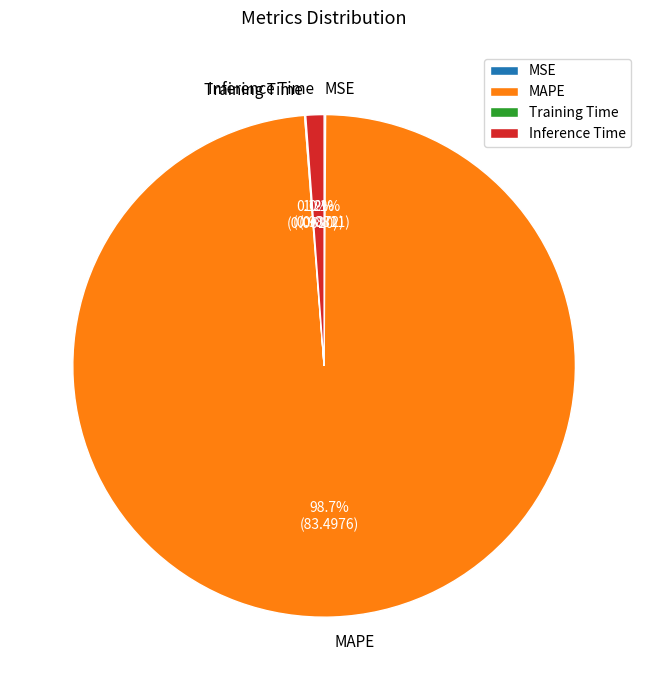

True or false: MAPE accounts for 99% of the total.

True